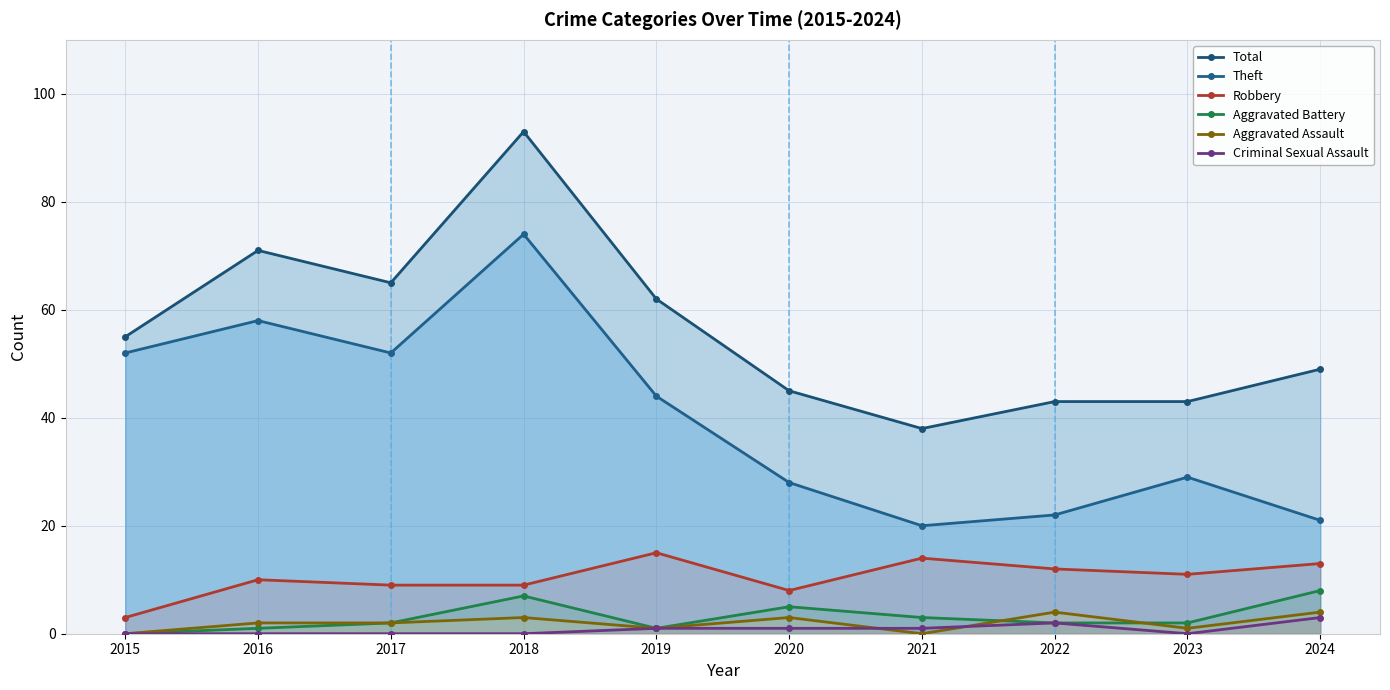

How many distinct data groups are displayed?

6